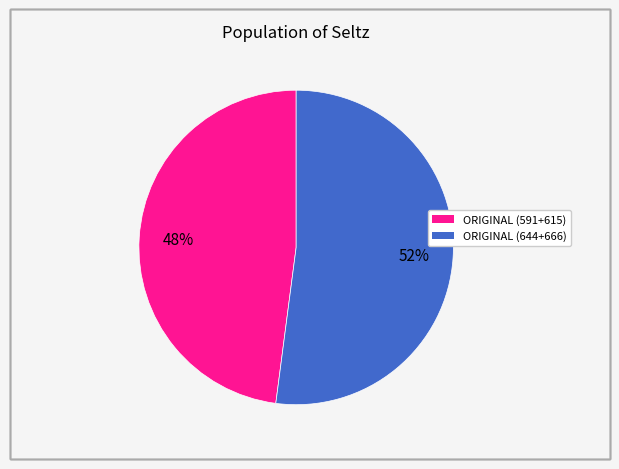

To the nearest percent, what is the average slice percentage?

50%